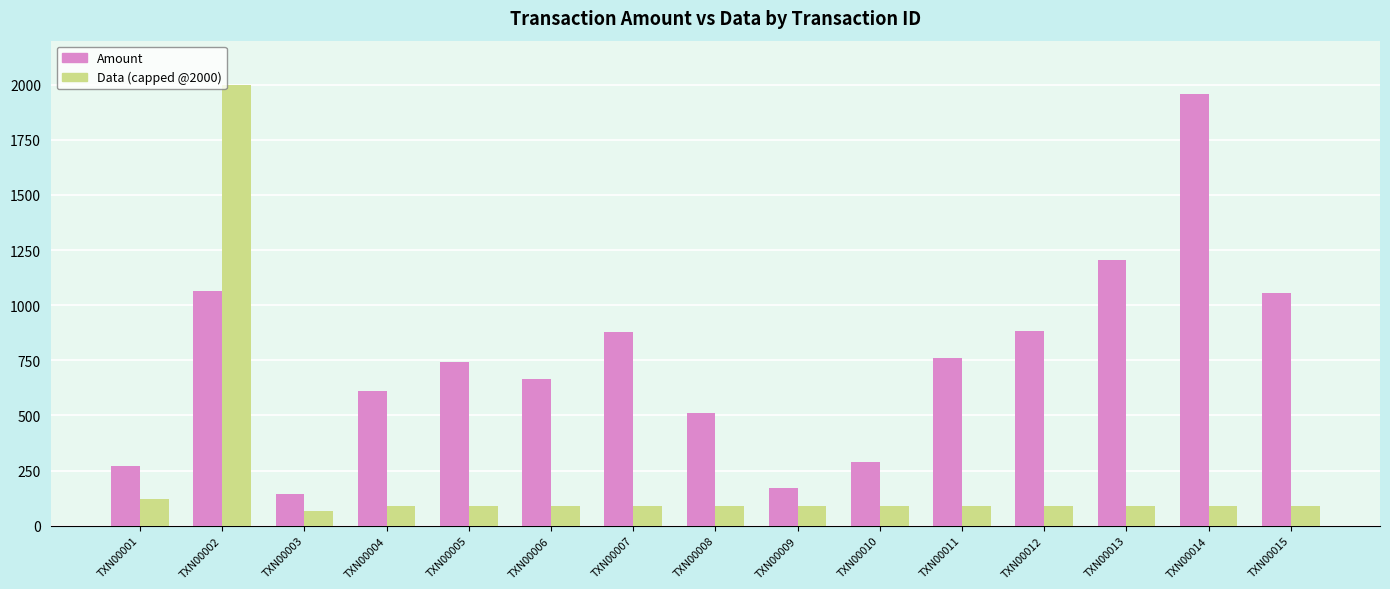

What is the total value across all series at TXN00015?

1147.0